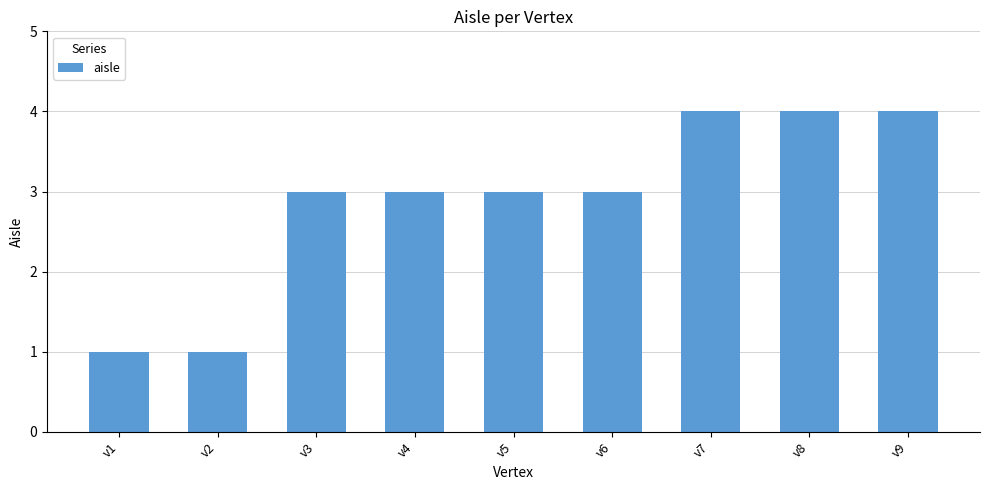

Count the values in the range 3 to 4.

7